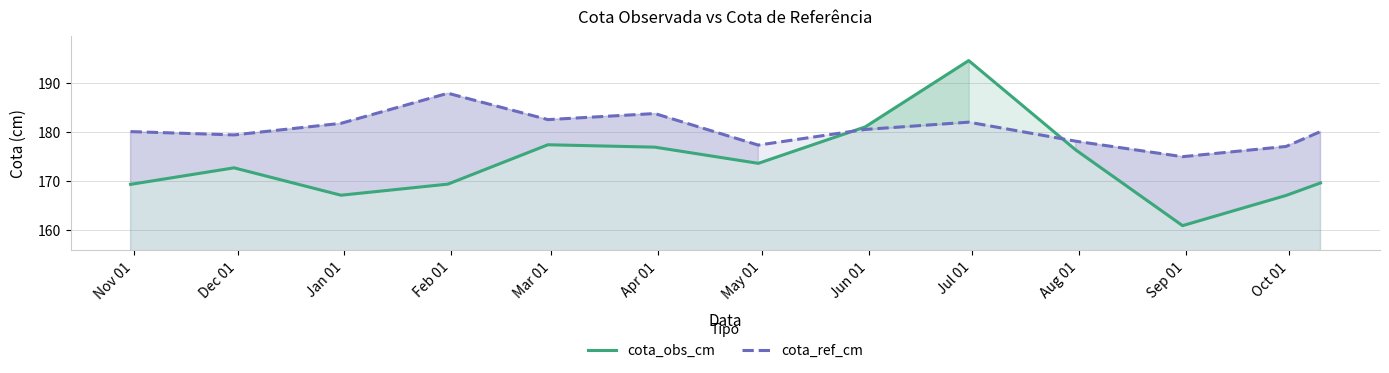

Which series has the largest total across all categories?

cota_ref_cm